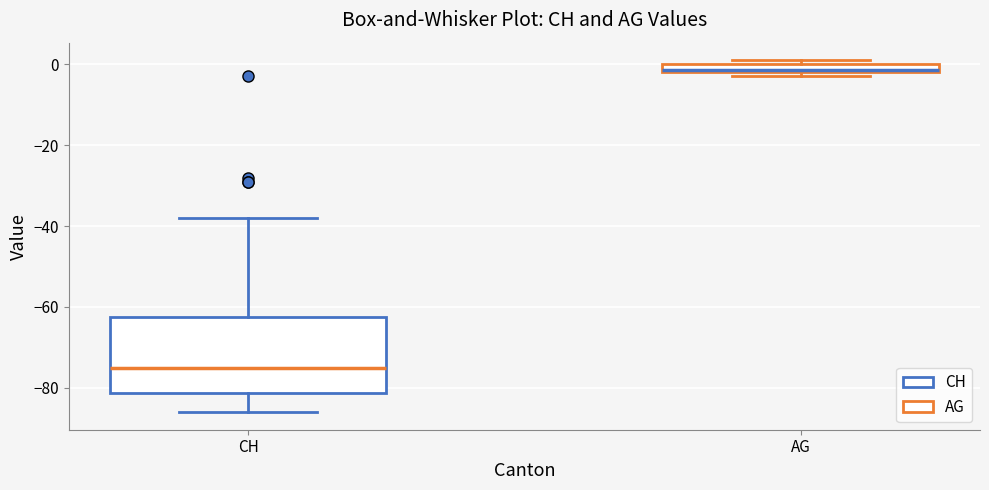

Where does the lower whisker of the box for CH end on the y-axis? The values are not printed on the chart, so give them approximately, as read against the axis.

-86